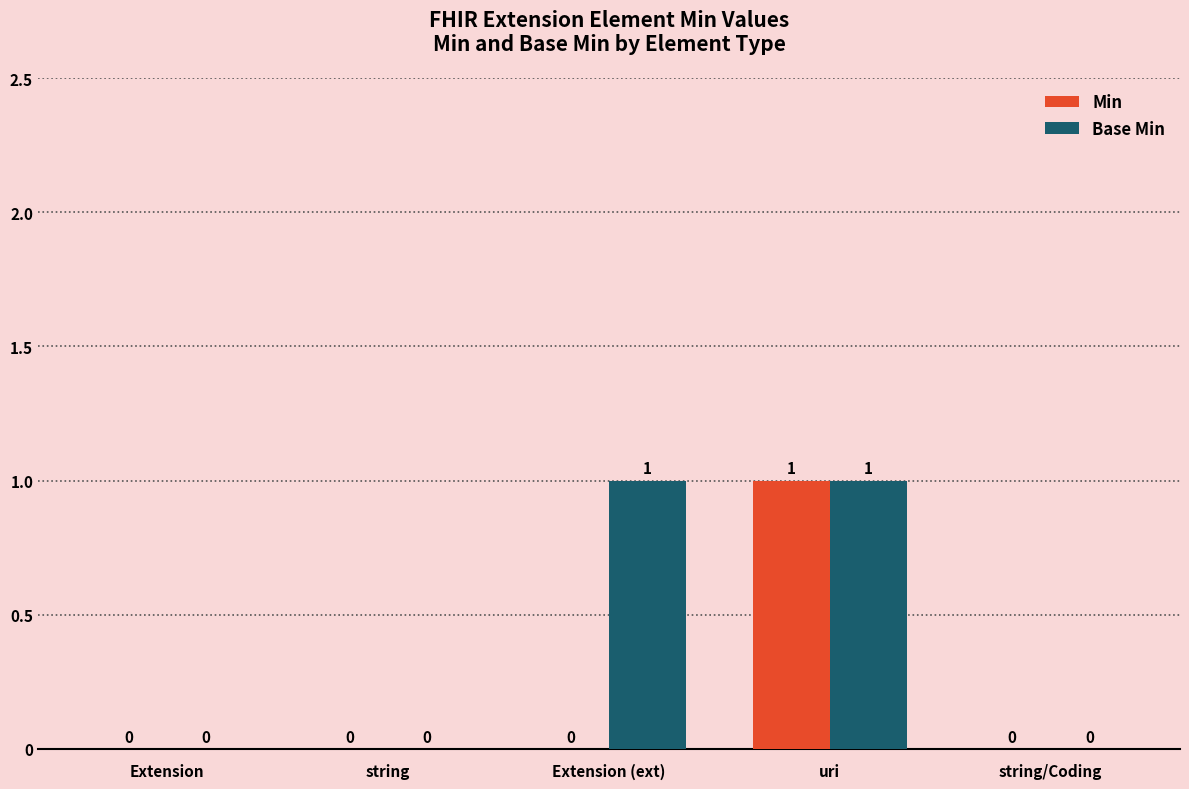

How many Min values are between 0 and 1?

5